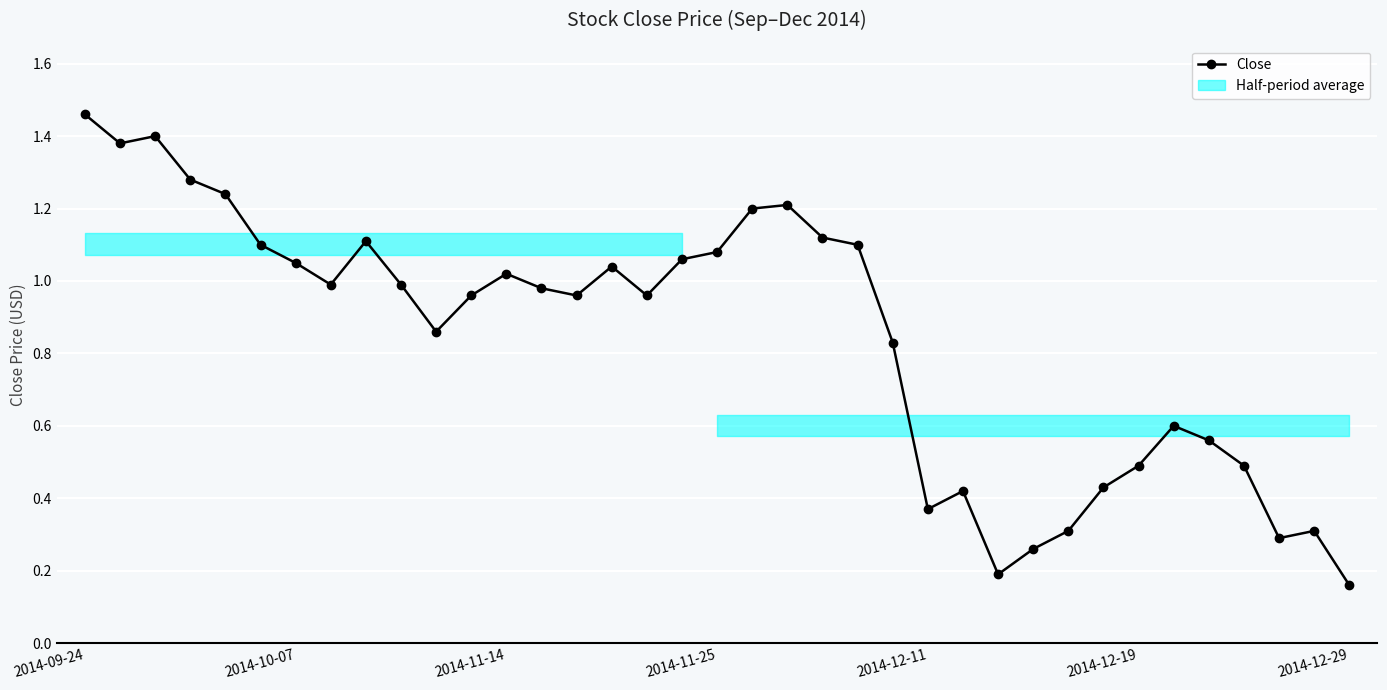

True or false: Close has more than 2 interior local peaks.

True